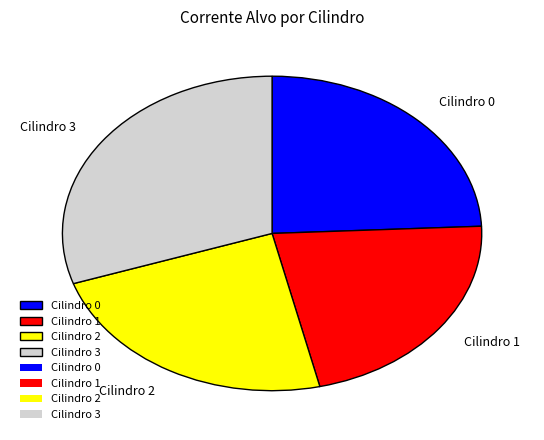

Which has a higher value, Cilindro 3 or Cilindro 2?

Cilindro 3